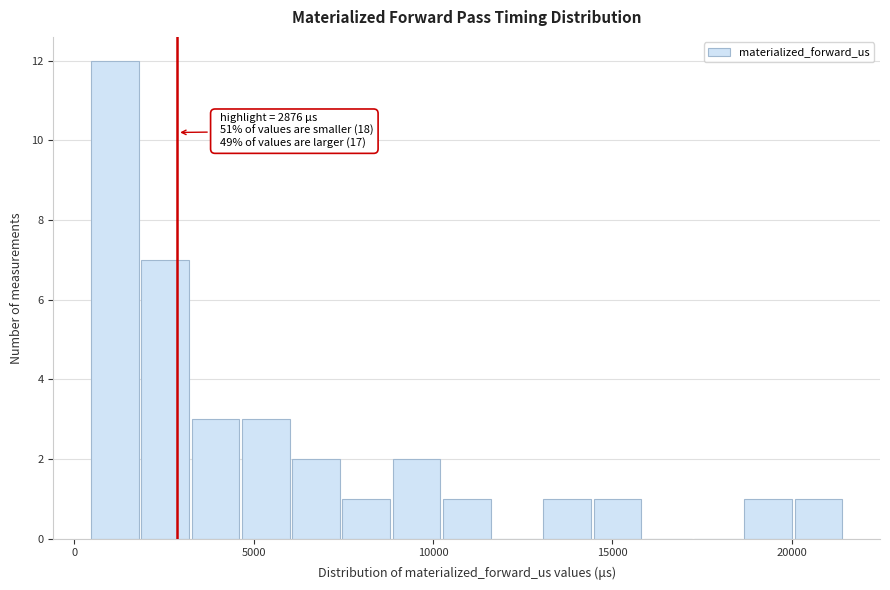

Around what value on the x-axis is the tallest bar? Give the approximate position of its centre, as read against the axis.

1000